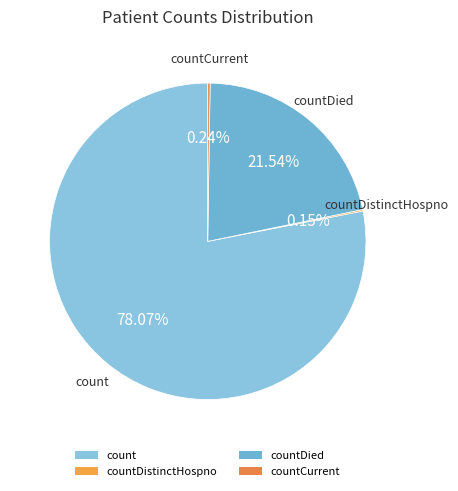

Which slice represents more than half of the pie?

count